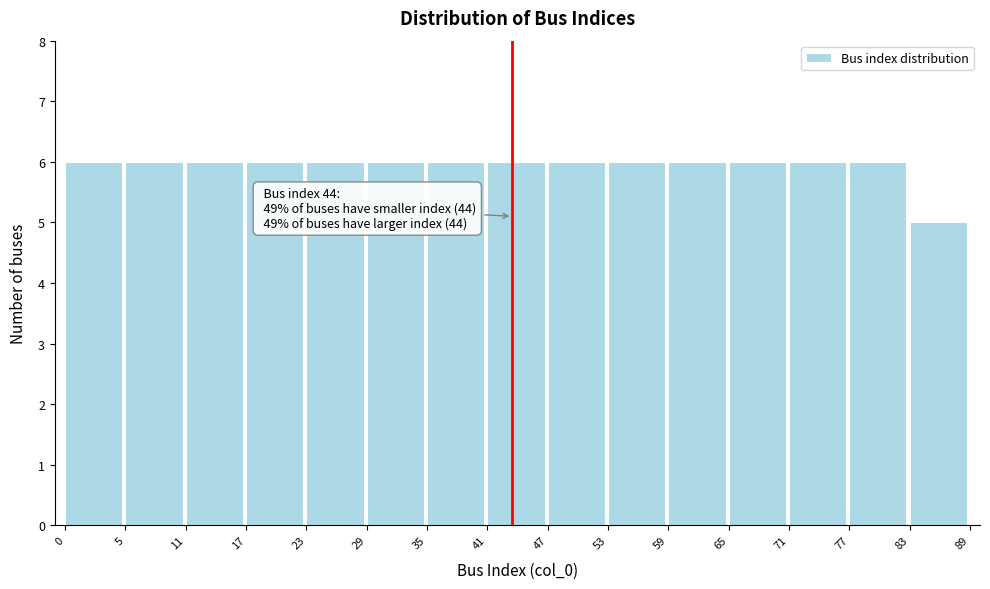

Reading left to right, what are all the values shown in this chart?

0=6	5=6	11=6	17=6	23=6	29=6	35=6	41=6	47=6	53=6	59=6	65=6	71=6	77=6	83=5